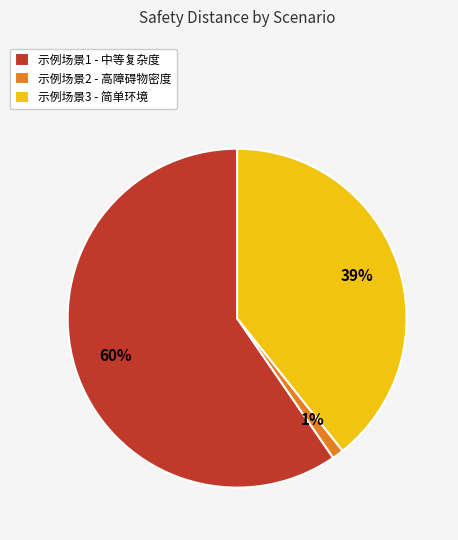

Rank the categories by value from highest to lowest.

示例场景1 - 中等复杂度, 示例场景3 - 简单环境, 示例场景2 - 高障碍物密度